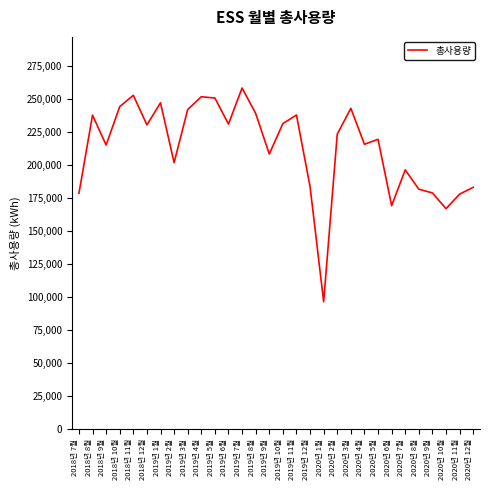

What is the greatest value displayed?

258525